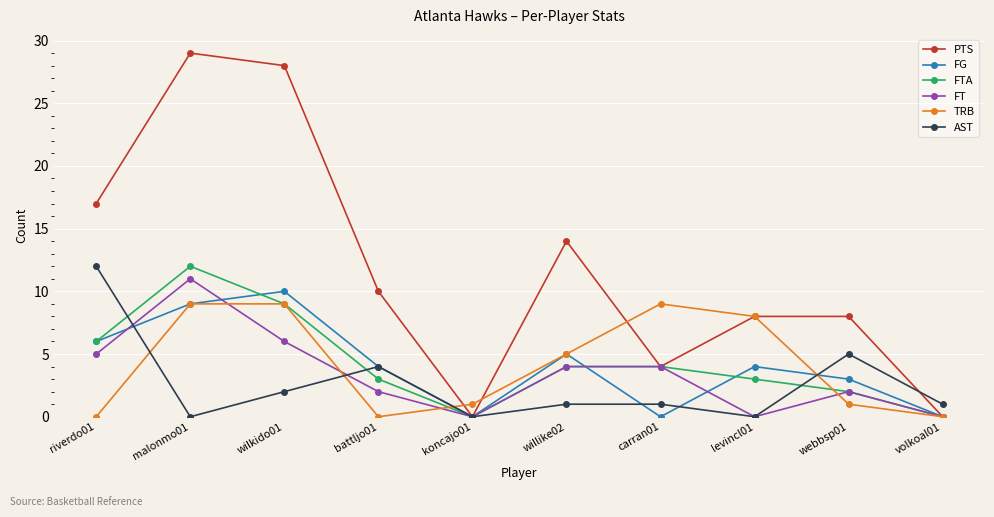

Where is FG nearest to the value 5?

willike02